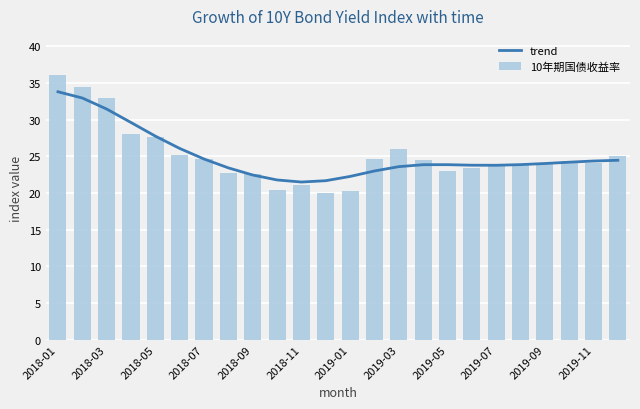

What is the average value of the 10年期国债收益率 series?

25.1